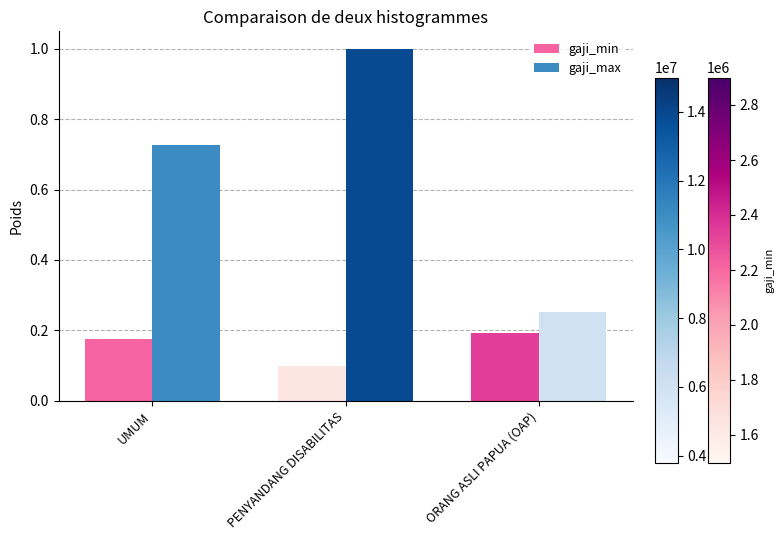

What is the difference between the maximum and minimum values in the gaji_min series?

0.1